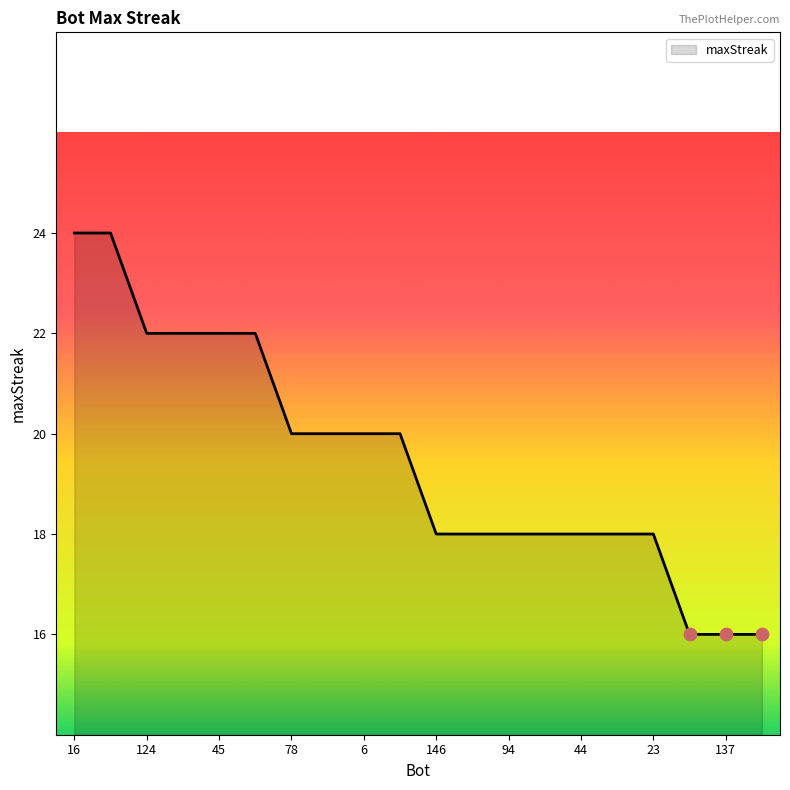

What is the difference between the maximum and minimum values?

8